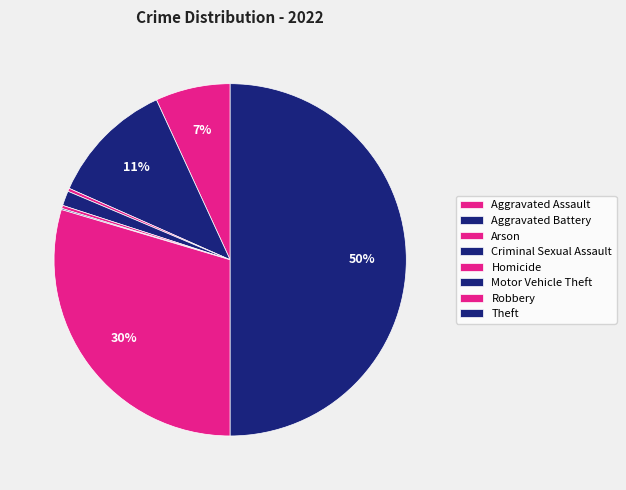

To the nearest percent, what percentage of the pie is Criminal Sexual Assault?

1%